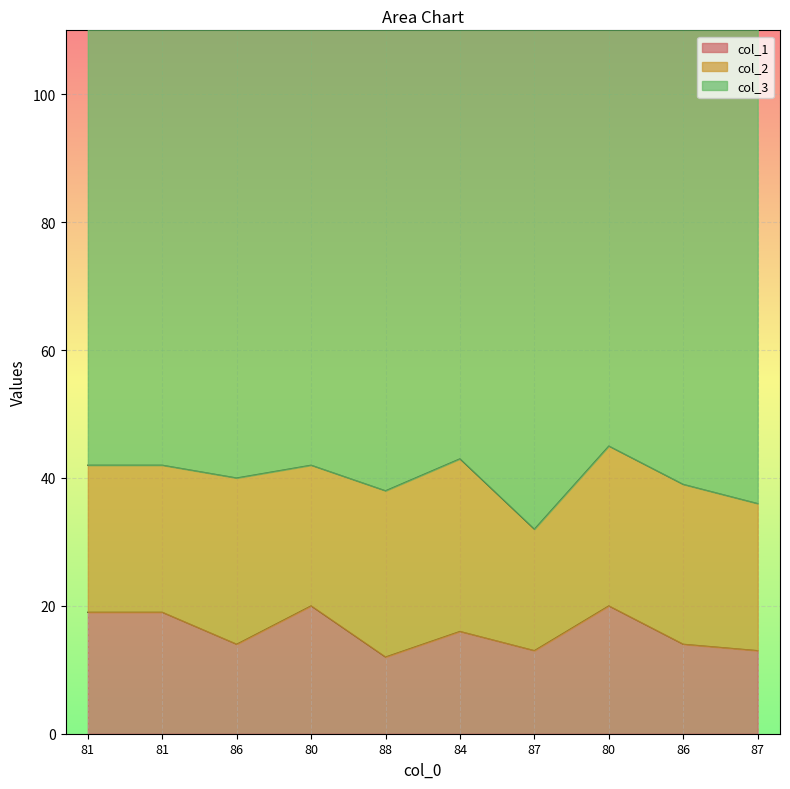

True or false: col_2 has a value of 6 at 87.

False